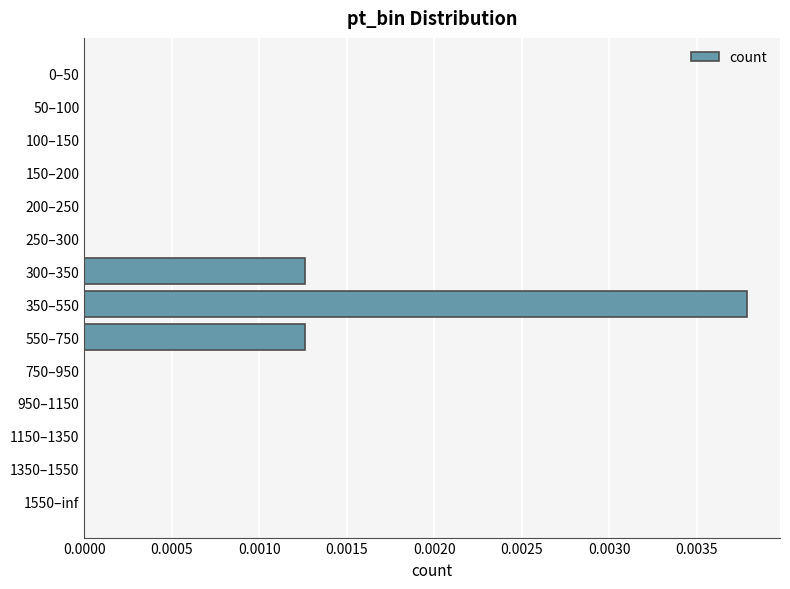

True or false: the data shows 0.0 at 750–950.

True